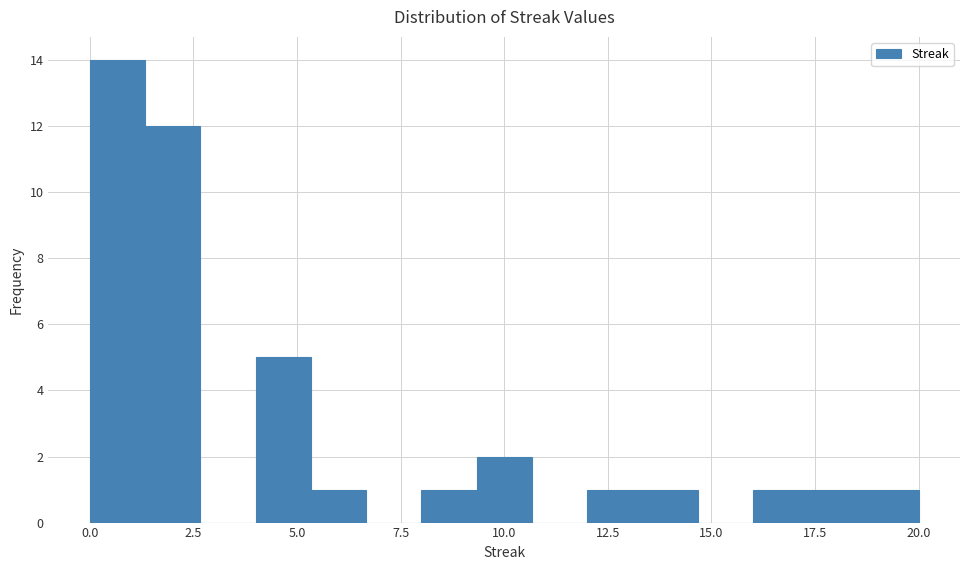

Around what value on the x-axis is the tallest bar? Give the approximate position of its centre, as read against the axis.

0.5